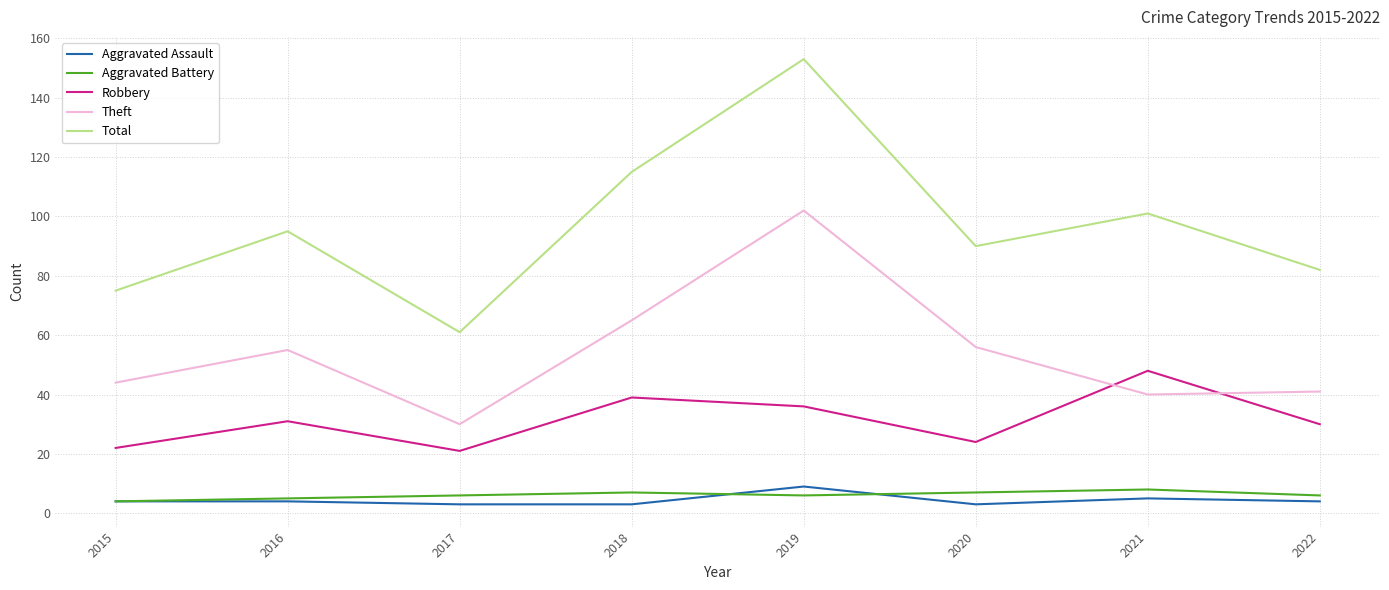

True or false: Aggravated Assault has a value of 4 at 2016.

True